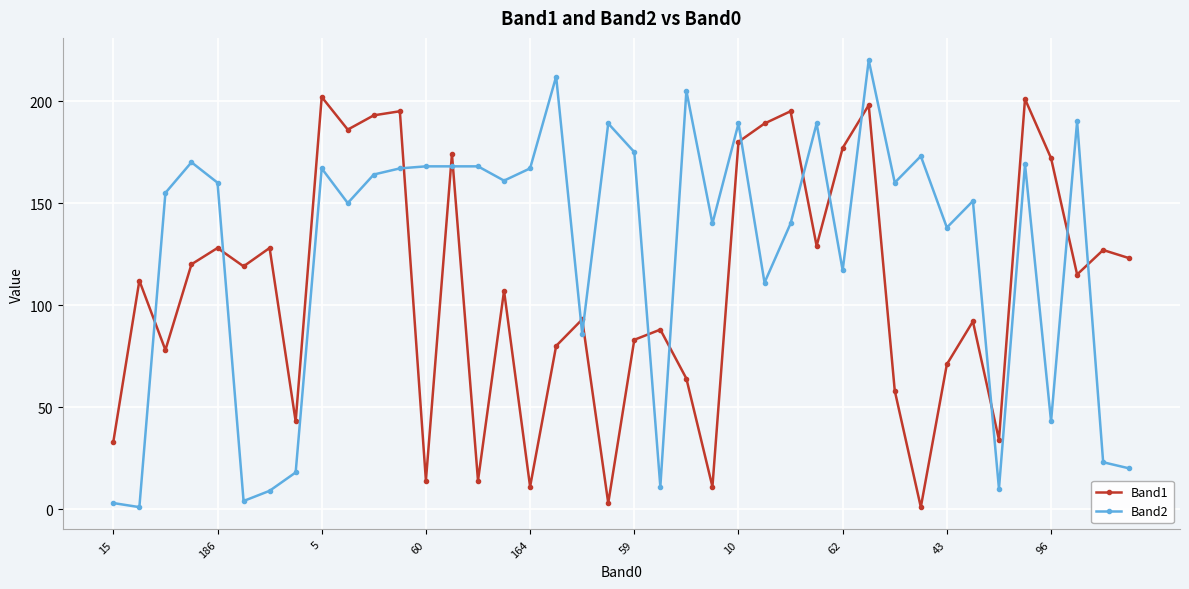

After their last crossing, which series has the higher values: Band2 or Band1?

Band1